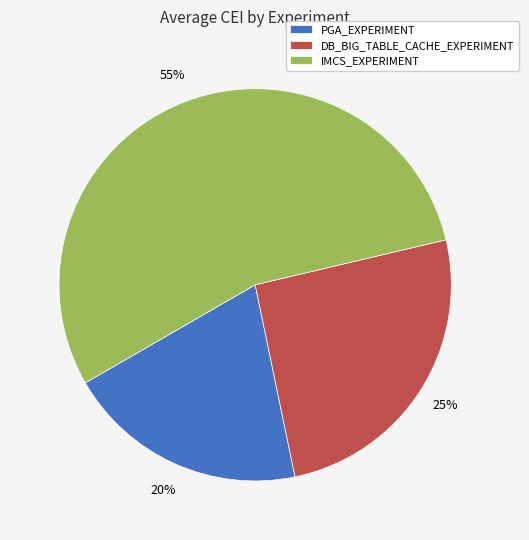

What percentage is the IMCS_EXPERIMENT slice, to the nearest percent?

55%